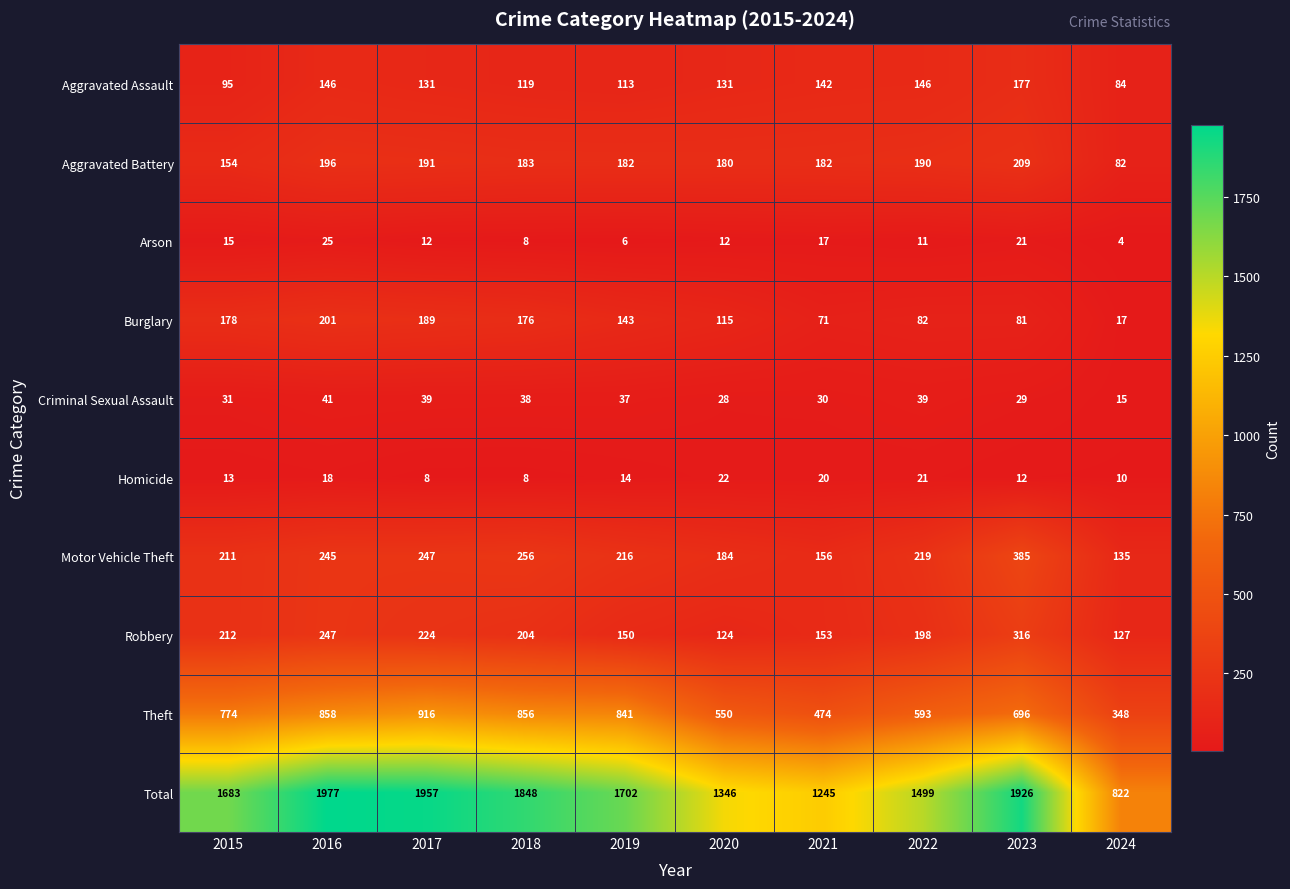

Which series has the largest range (max minus min)?

Total